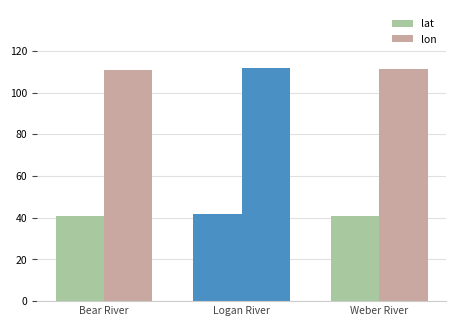

Are the bars horizontal?

No